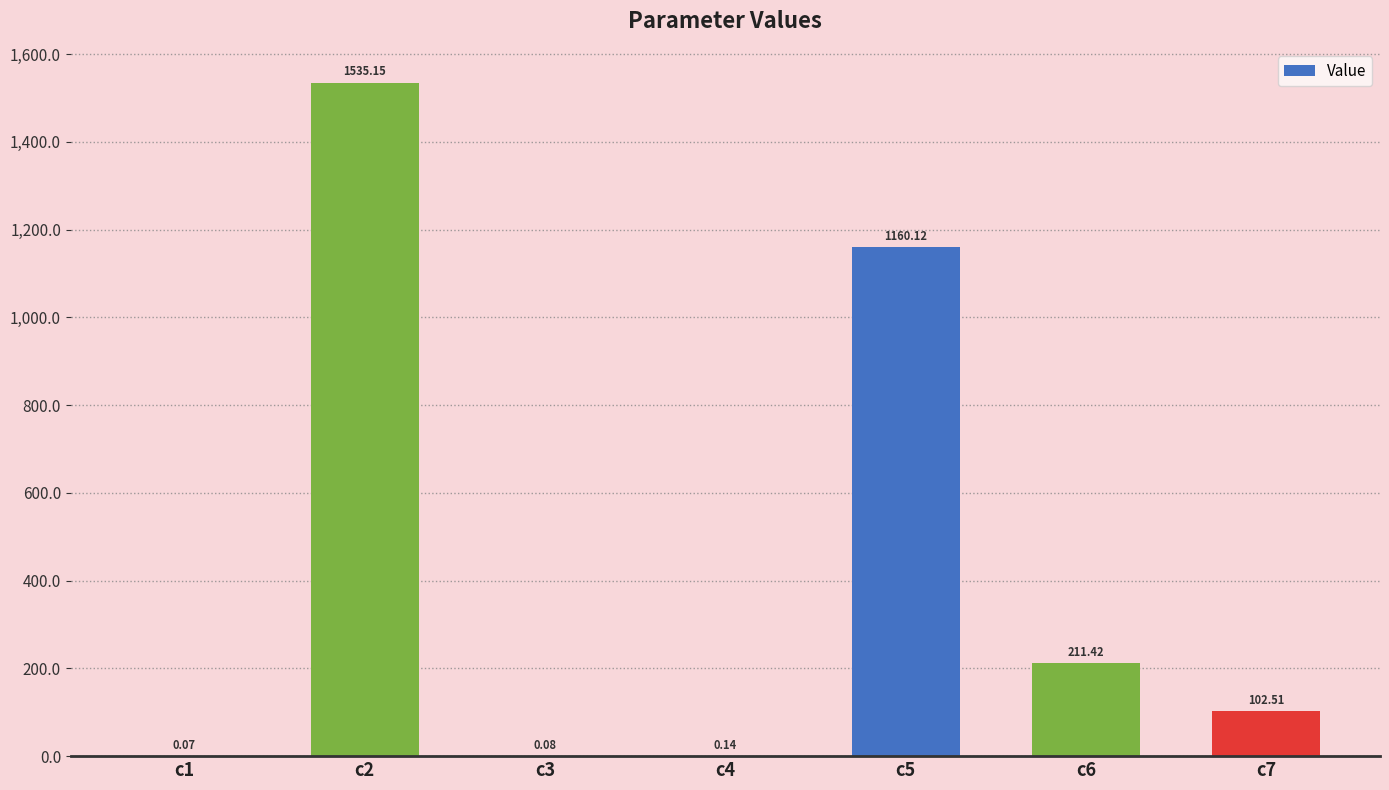

What is the change in value from c5 to c6?

-948.7